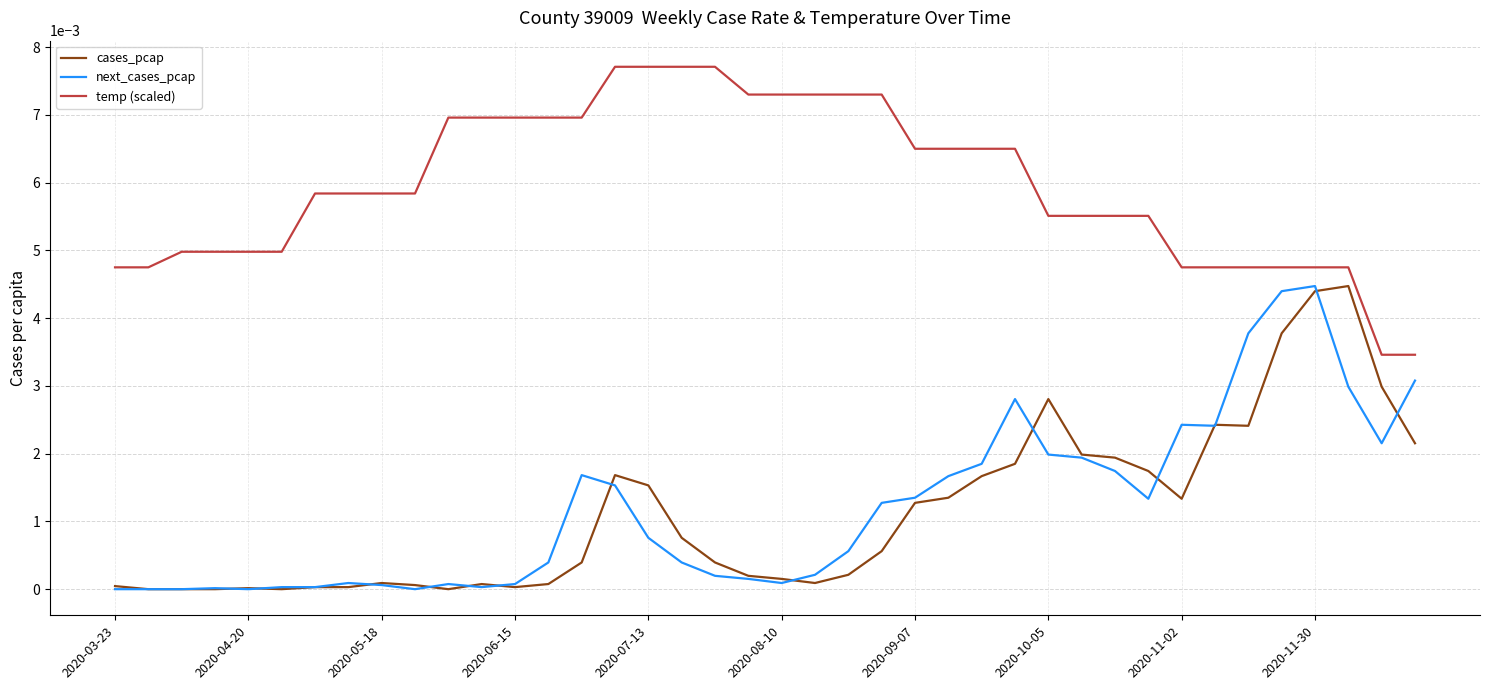

True or false: cases_pcap and temp (scaled) cross at least once.

False